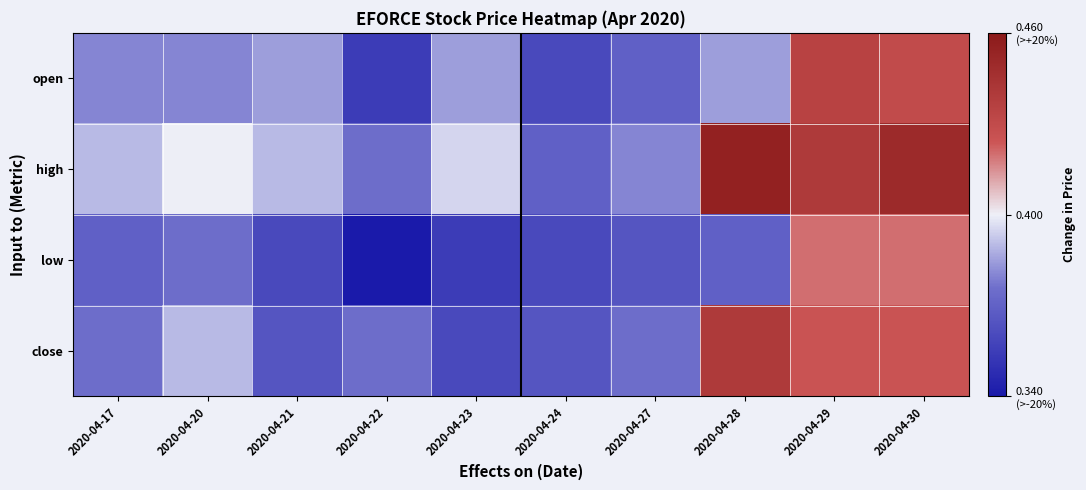

What is the total value across all series at 2020-04-27?

1.5